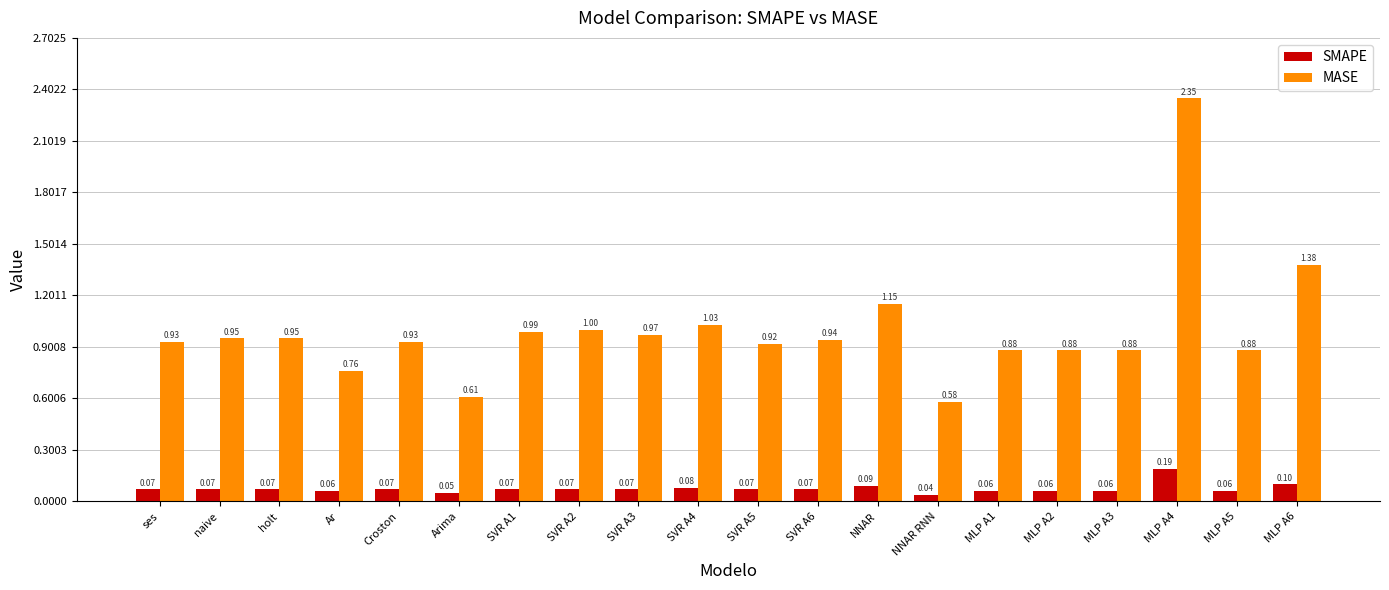

What is the sum of the MASE values at Croston and MLP A1?

1.8